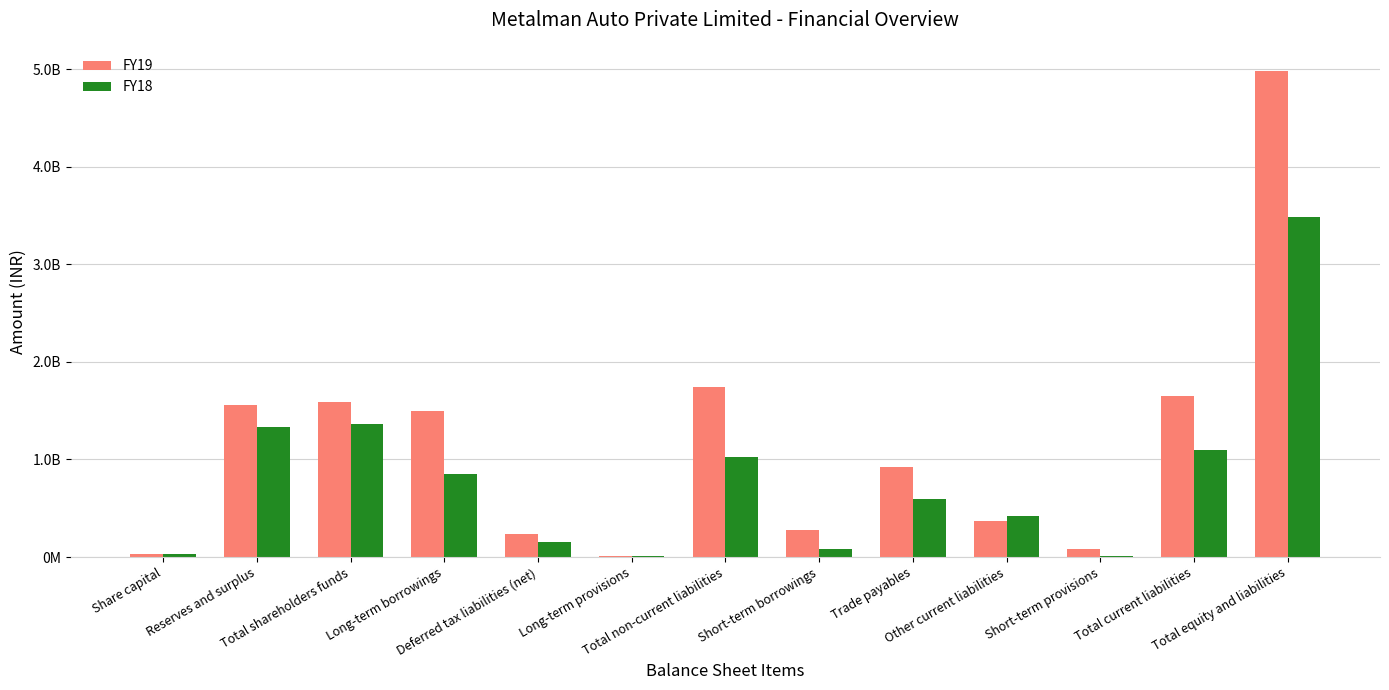

At which category is the sum across all series the highest?

Total equity and liabilities